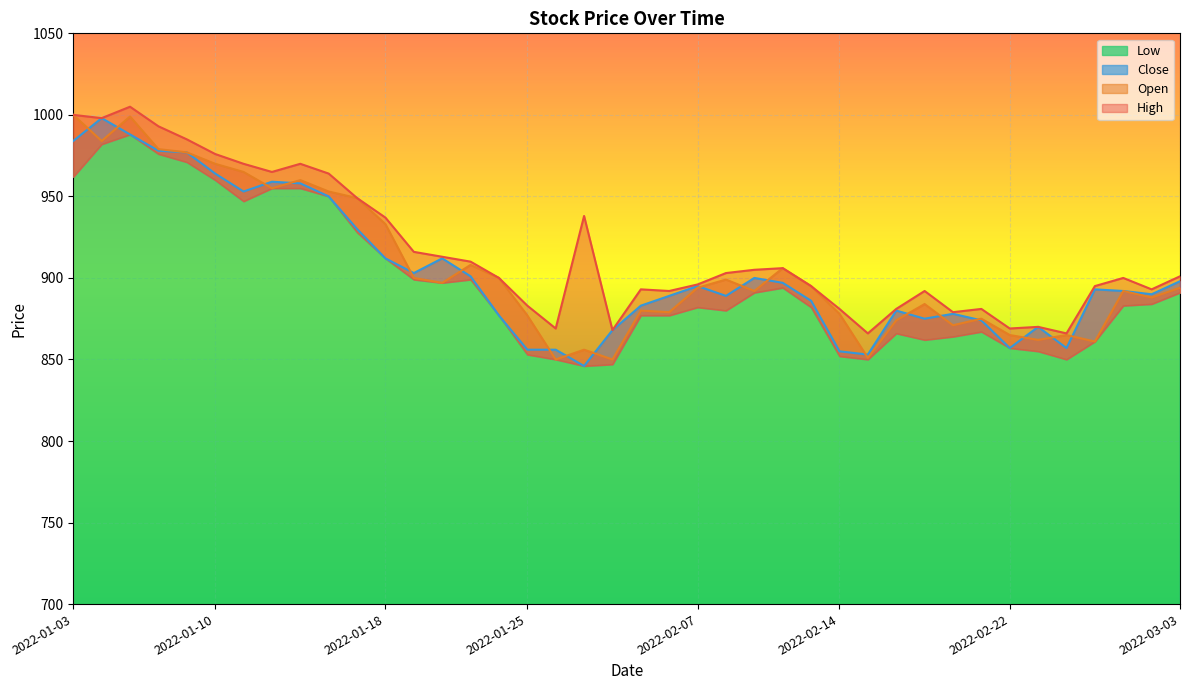

What is the sum of all Open values?

36267